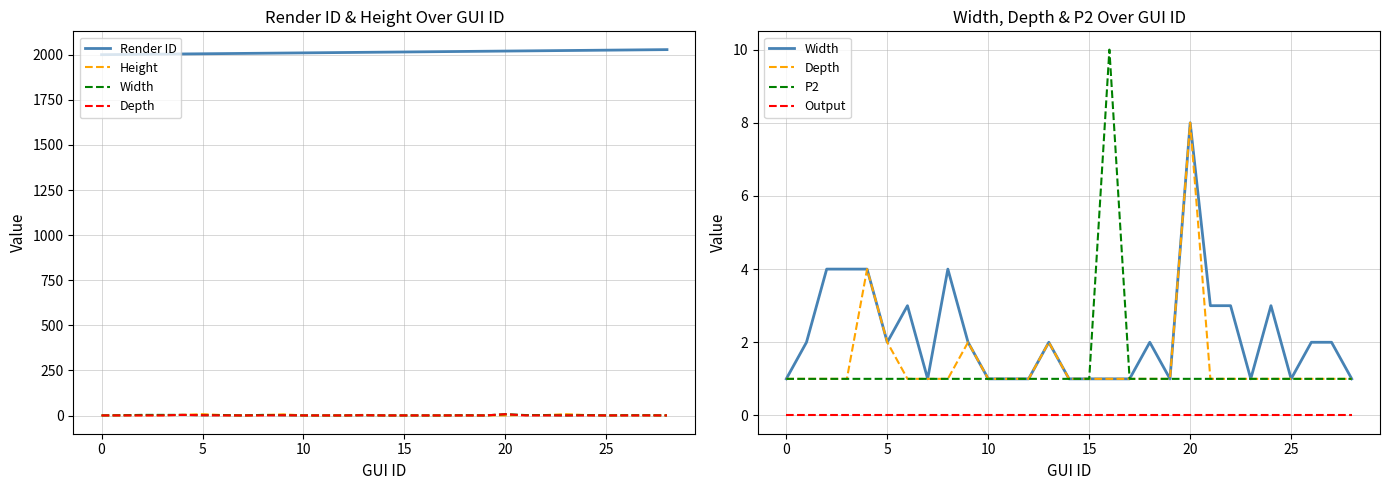

Count the number of categories in the chart.

29